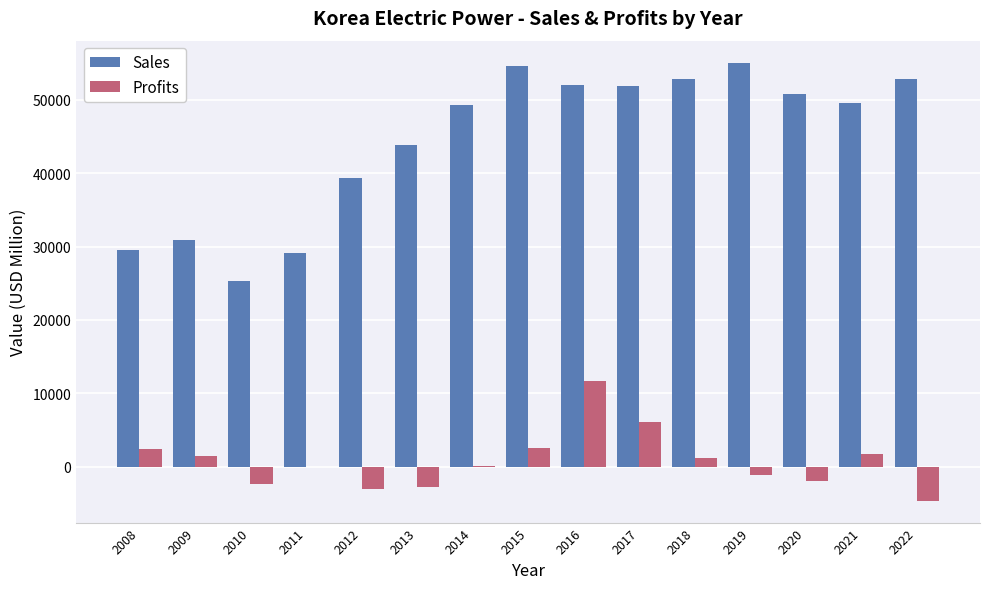

Between 2012 and 2019, which series saw the biggest shift?

Sales